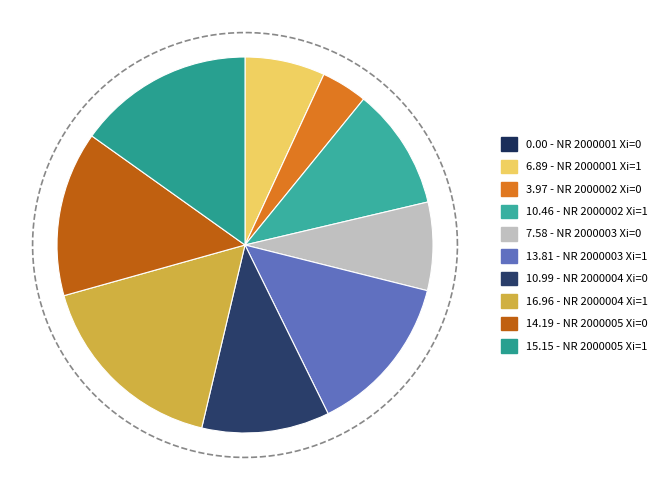

To the nearest percent, what percentage of the pie is NR 2000001 Xi=1?

7%